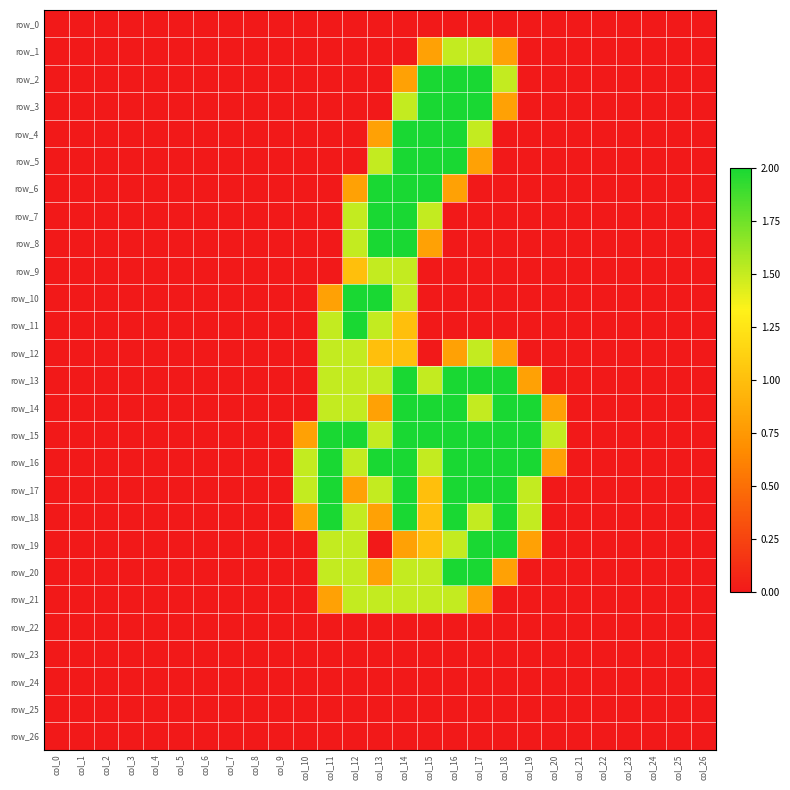

Reading left to right, transcribe all the data shown in this chart.

row_0: 0.0	0.0	0.0	0.0	0.0	0.0	0.0	0.0	0.0	0.0	0.0	0.0	0.0	0.0	0.0	0.0	0.0	0.0	0.0	0.0	0.0	0.0	0.0	0.0	0.0	0.0	0.0
row_1: 0.0	0.0	0.0	0.0	0.0	0.0	0.0	0.0	0.0	0.0	0.0	0.0	0.0	0.0	0.0	0.8	1.5	1.5	0.8	0.0	0.0	0.0	0.0	0.0	0.0	0.0	0.0
row_2: 0.0	0.0	0.0	0.0	0.0	0.0	0.0	0.0	0.0	0.0	0.0	0.0	0.0	0.0	0.8	2.0	2.0	2.0	1.5	0.0	0.0	0.0	0.0	0.0	0.0	0.0	0.0
row_3: 0.0	0.0	0.0	0.0	0.0	0.0	0.0	0.0	0.0	0.0	0.0	0.0	0.0	0.0	1.5	2.0	2.0	2.0	0.8	0.0	0.0	0.0	0.0	0.0	0.0	0.0	0.0
row_4: 0.0	0.0	0.0	0.0	0.0	0.0	0.0	0.0	0.0	0.0	0.0	0.0	0.0	0.8	2.0	2.0	2.0	1.5	0.0	0.0	0.0	0.0	0.0	0.0	0.0	0.0	0.0
row_5: 0.0	0.0	0.0	0.0	0.0	0.0	0.0	0.0	0.0	0.0	0.0	0.0	0.0	1.5	2.0	2.0	2.0	0.8	0.0	0.0	0.0	0.0	0.0	0.0	0.0	0.0	0.0
row_6: 0.0	0.0	0.0	0.0	0.0	0.0	0.0	0.0	0.0	0.0	0.0	0.0	0.8	2.0	2.0	2.0	0.8	0.0	0.0	0.0	0.0	0.0	0.0	0.0	0.0	0.0	0.0
row_7: 0.0	0.0	0.0	0.0	0.0	0.0	0.0	0.0	0.0	0.0	0.0	0.0	1.5	2.0	2.0	1.5	0.0	0.0	0.0	0.0	0.0	0.0	0.0	0.0	0.0	0.0	0.0
row_8: 0.0	0.0	0.0	0.0	0.0	0.0	0.0	0.0	0.0	0.0	0.0	0.0	1.5	2.0	2.0	0.8	0.0	0.0	0.0	0.0	0.0	0.0	0.0	0.0	0.0	0.0	0.0
row_9: 0.0	0.0	0.0	0.0	0.0	0.0	0.0	0.0	0.0	0.0	0.0	0.0	1.0	1.5	1.5	0.0	0.0	0.0	0.0	0.0	0.0	0.0	0.0	0.0	0.0	0.0	0.0
row_10: 0.0	0.0	0.0	0.0	0.0	0.0	0.0	0.0	0.0	0.0	0.0	0.8	2.0	2.0	1.5	0.0	0.0	0.0	0.0	0.0	0.0	0.0	0.0	0.0	0.0	0.0	0.0
row_11: 0.0	0.0	0.0	0.0	0.0	0.0	0.0	0.0	0.0	0.0	0.0	1.5	2.0	1.5	1.0	0.0	0.0	0.0	0.0	0.0	0.0	0.0	0.0	0.0	0.0	0.0	0.0
row_12: 0.0	0.0	0.0	0.0	0.0	0.0	0.0	0.0	0.0	0.0	0.0	1.5	1.5	1.0	1.0	0.0	0.8	1.5	0.8	0.0	0.0	0.0	0.0	0.0	0.0	0.0	0.0
row_13: 0.0	0.0	0.0	0.0	0.0	0.0	0.0	0.0	0.0	0.0	0.0	1.5	1.5	1.5	2.0	1.5	2.0	2.0	2.0	0.8	0.0	0.0	0.0	0.0	0.0	0.0	0.0
row_14: 0.0	0.0	0.0	0.0	0.0	0.0	0.0	0.0	0.0	0.0	0.0	1.5	1.5	0.8	2.0	2.0	2.0	1.5	2.0	2.0	0.8	0.0	0.0	0.0	0.0	0.0	0.0
row_15: 0.0	0.0	0.0	0.0	0.0	0.0	0.0	0.0	0.0	0.0	0.8	2.0	2.0	1.5	2.0	2.0	2.0	2.0	2.0	2.0	1.5	0.0	0.0	0.0	0.0	0.0	0.0
row_16: 0.0	0.0	0.0	0.0	0.0	0.0	0.0	0.0	0.0	0.0	1.5	2.0	1.5	2.0	2.0	1.5	2.0	2.0	2.0	2.0	0.8	0.0	0.0	0.0	0.0	0.0	0.0
row_17: 0.0	0.0	0.0	0.0	0.0	0.0	0.0	0.0	0.0	0.0	1.5	2.0	0.8	1.5	2.0	1.0	2.0	2.0	2.0	1.5	0.0	0.0	0.0	0.0	0.0	0.0	0.0
row_18: 0.0	0.0	0.0	0.0	0.0	0.0	0.0	0.0	0.0	0.0	0.8	2.0	1.5	0.8	2.0	1.0	2.0	1.5	2.0	1.5	0.0	0.0	0.0	0.0	0.0	0.0	0.0
row_19: 0.0	0.0	0.0	0.0	0.0	0.0	0.0	0.0	0.0	0.0	0.0	1.5	1.5	0.0	0.8	1.0	1.5	2.0	2.0	0.8	0.0	0.0	0.0	0.0	0.0	0.0	0.0
row_20: 0.0	0.0	0.0	0.0	0.0	0.0	0.0	0.0	0.0	0.0	0.0	1.5	1.5	0.8	1.5	1.5	2.0	2.0	0.8	0.0	0.0	0.0	0.0	0.0	0.0	0.0	0.0
row_21: 0.0	0.0	0.0	0.0	0.0	0.0	0.0	0.0	0.0	0.0	0.0	0.8	1.5	1.5	1.5	1.5	1.5	0.8	0.0	0.0	0.0	0.0	0.0	0.0	0.0	0.0	0.0
row_22: 0.0	0.0	0.0	0.0	0.0	0.0	0.0	0.0	0.0	0.0	0.0	0.0	0.0	0.0	0.0	0.0	0.0	0.0	0.0	0.0	0.0	0.0	0.0	0.0	0.0	0.0	0.0
row_23: 0.0	0.0	0.0	0.0	0.0	0.0	0.0	0.0	0.0	0.0	0.0	0.0	0.0	0.0	0.0	0.0	0.0	0.0	0.0	0.0	0.0	0.0	0.0	0.0	0.0	0.0	0.0
row_24: 0.0	0.0	0.0	0.0	0.0	0.0	0.0	0.0	0.0	0.0	0.0	0.0	0.0	0.0	0.0	0.0	0.0	0.0	0.0	0.0	0.0	0.0	0.0	0.0	0.0	0.0	0.0
row_25: 0.0	0.0	0.0	0.0	0.0	0.0	0.0	0.0	0.0	0.0	0.0	0.0	0.0	0.0	0.0	0.0	0.0	0.0	0.0	0.0	0.0	0.0	0.0	0.0	0.0	0.0	0.0
row_26: 0.0	0.0	0.0	0.0	0.0	0.0	0.0	0.0	0.0	0.0	0.0	0.0	0.0	0.0	0.0	0.0	0.0	0.0	0.0	0.0	0.0	0.0	0.0	0.0	0.0	0.0	0.0